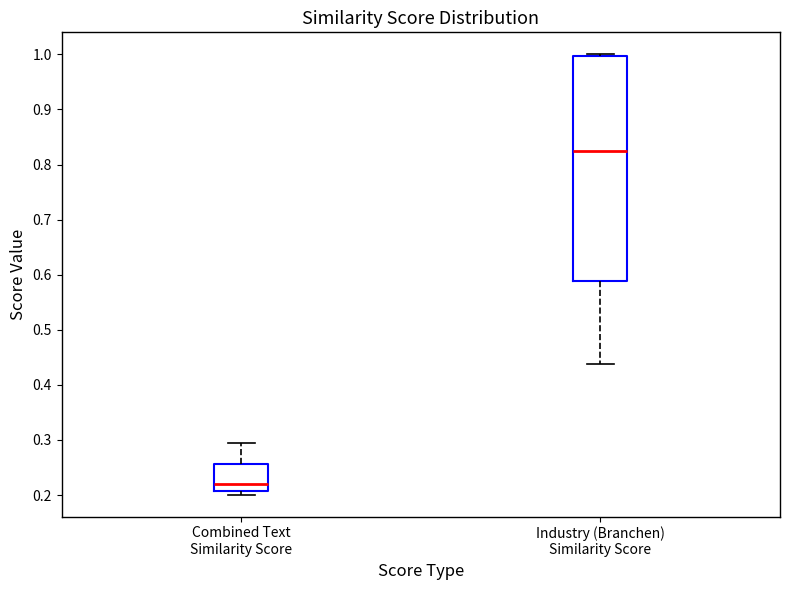

Reading left to right, transcribe this box plot: for each box, give where its median line is, the range the box spans, and where its two whiskers end, as read against the y-axis. The values are not printed on the chart, so give them approximately, as read against the axis.

Combined Text Similarity Score: median 0.22, box 0.21 to 0.26, whiskers 0.20 to 0.29
Industry (Branchen) Similarity Score: median 0.82, box 0.59 to 1.00, whiskers 0.44 to 1.00